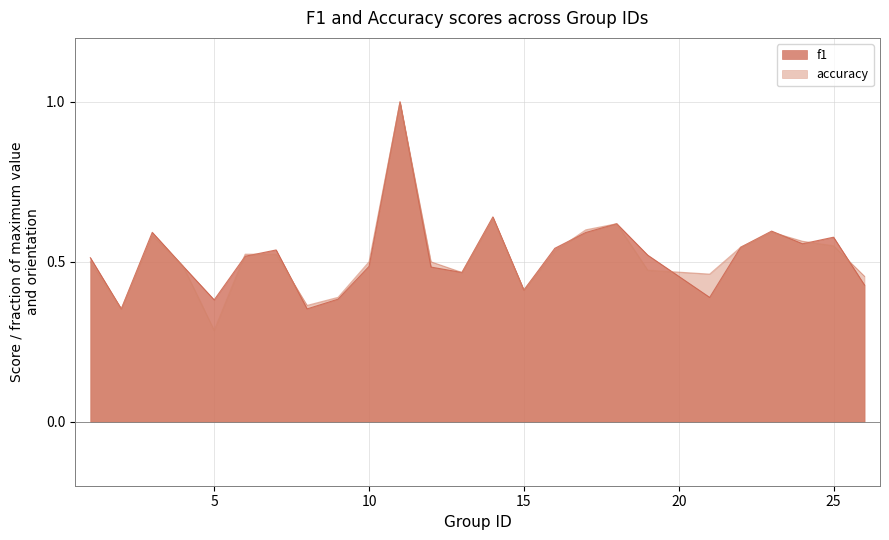

Reading left to right, what are all the values shown in this chart?

f1: 1=0.5	2=0.4	3=0.6	4=0.5	5=0.4	6=0.5	7=0.5	8=0.4	9=0.4	10=0.5	11=1.0	12=0.5	13=0.5	14=0.6	15=0.4	16=0.5	17=0.6	18=0.6	19=0.5	21=0.4	22=0.5	23=0.6	24=0.6	25=0.6	26=0.4
accuracy: 1=0.5	2=0.4	3=0.6	4=0.5	5=0.3	6=0.5	7=0.5	8=0.4	9=0.4	10=0.5	11=1.0	12=0.5	13=0.5	14=0.6	15=0.4	16=0.5	17=0.6	18=0.6	19=0.5	21=0.5	22=0.5	23=0.6	24=0.6	25=0.6	26=0.5